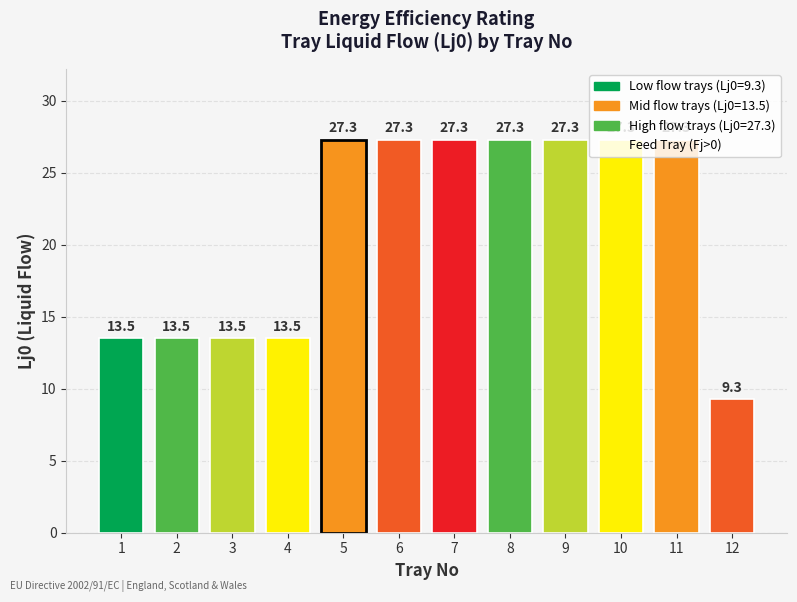

What is the maximum value shown in the chart?

27.3